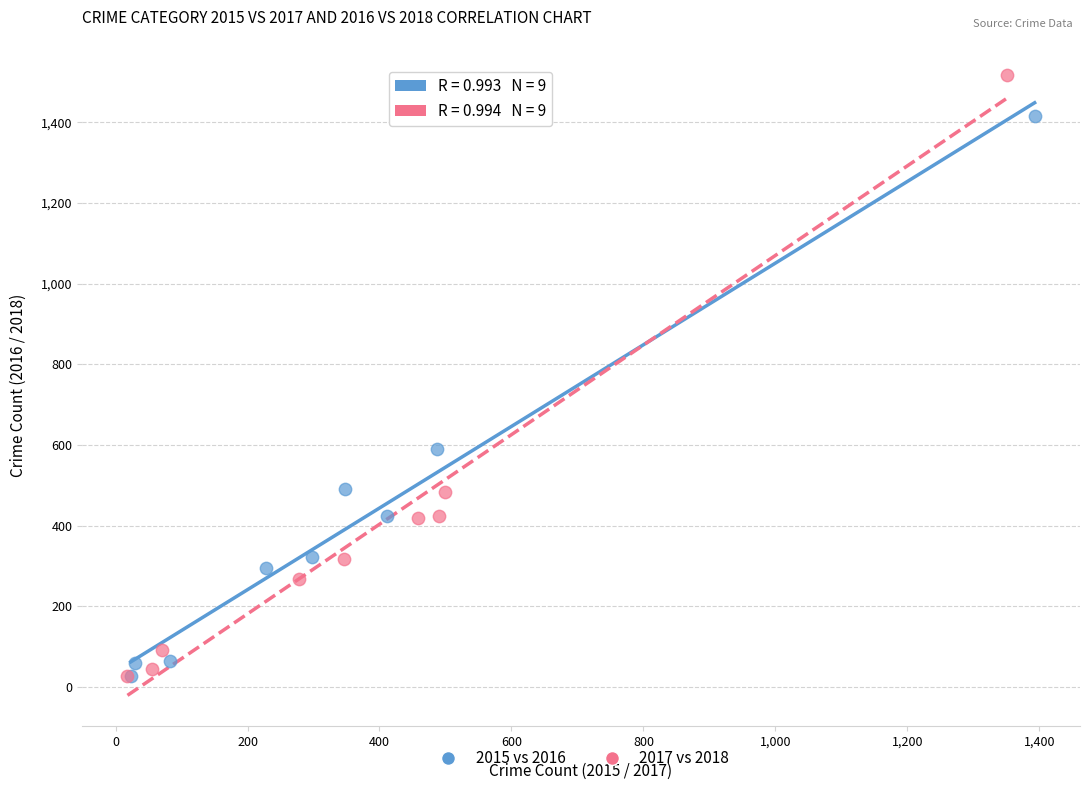

Which series has the largest Y range (max minus min)?

2017 vs 2018